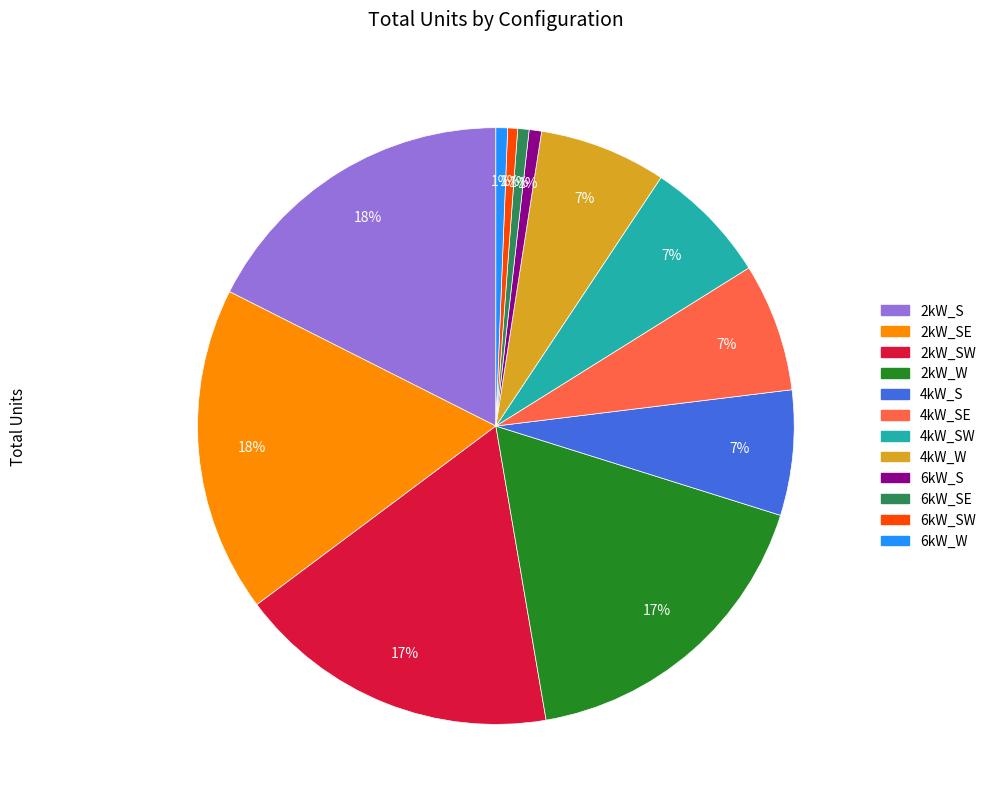

Is there any slice that represents more than half of the pie?

No